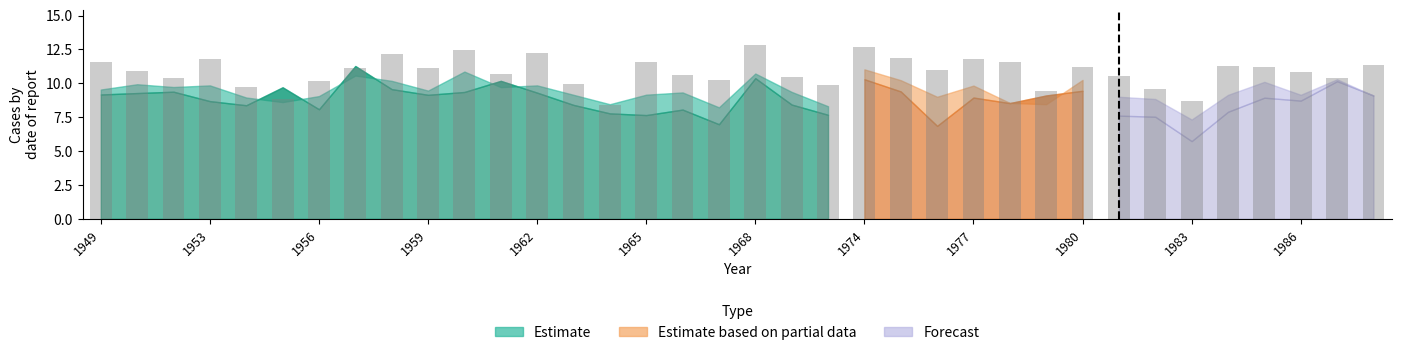

What is the greatest value displayed?

12.8